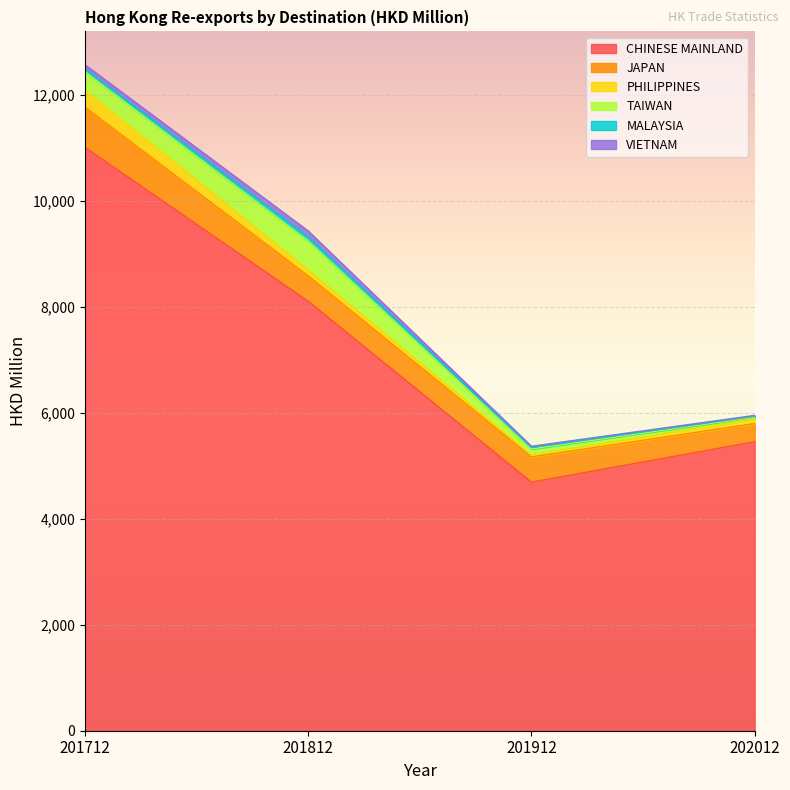

What is the maximum value for CHINESE MAINLAND?

11008.1